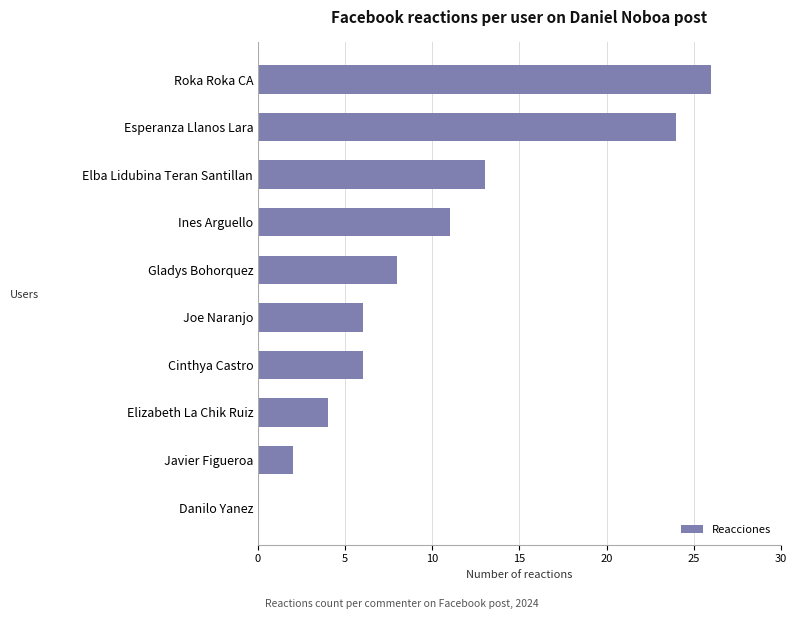

Which has a higher value, Elizabeth La Chik Ruiz or Esperanza Llanos Lara?

Esperanza Llanos Lara